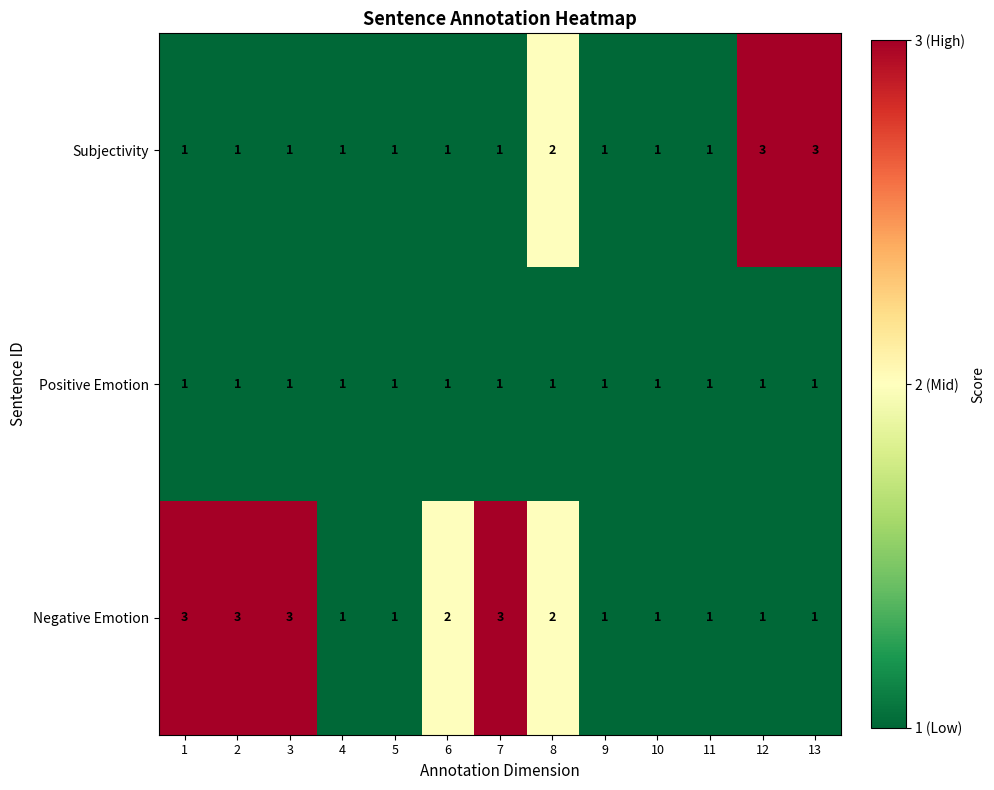

How many Subjectivity values are between 1 and 2?

11